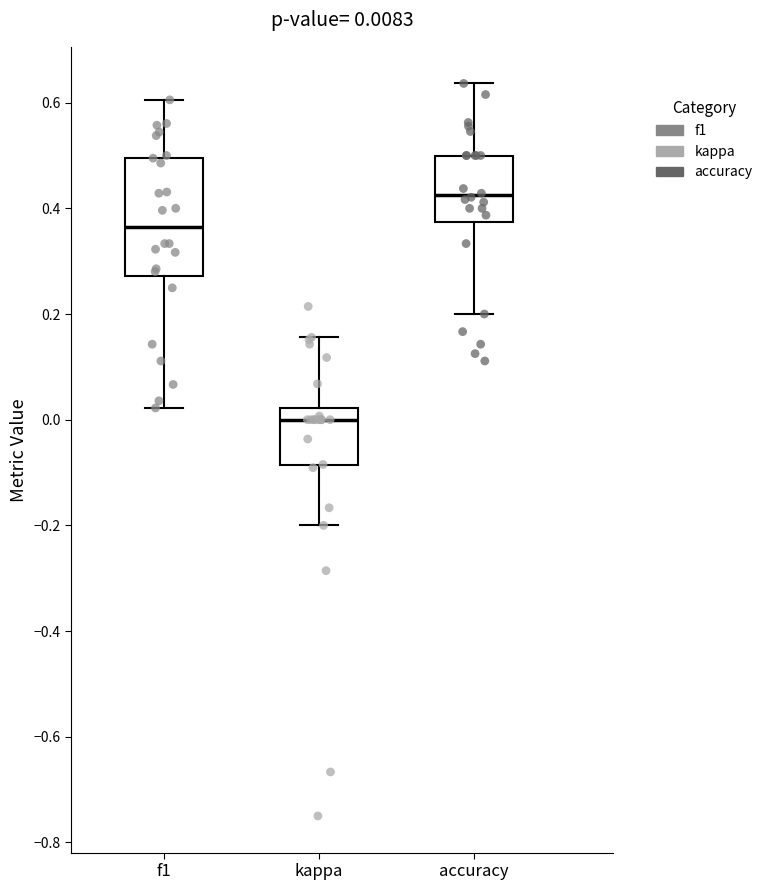

Which box has the highest median line?

accuracy